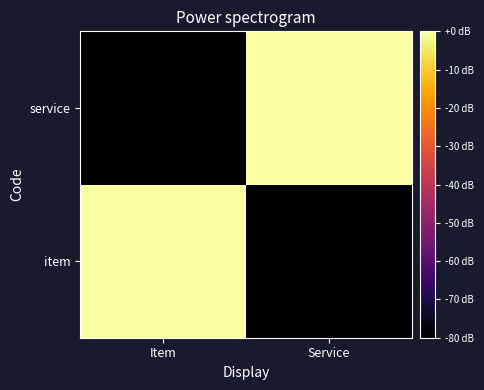

Reading left to right, list all the values displayed in this chart.

item: Item=0	Service=-80
service: Item=-80	Service=0